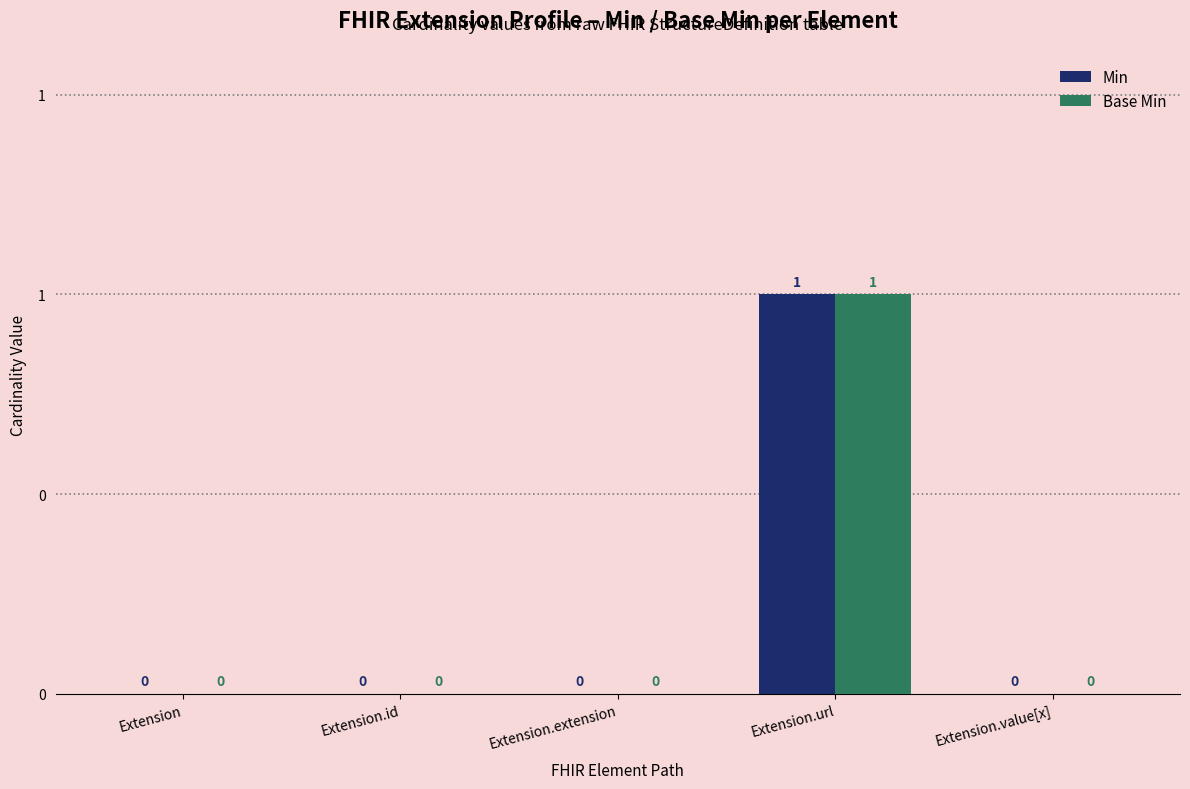

Are the bars horizontal?

No